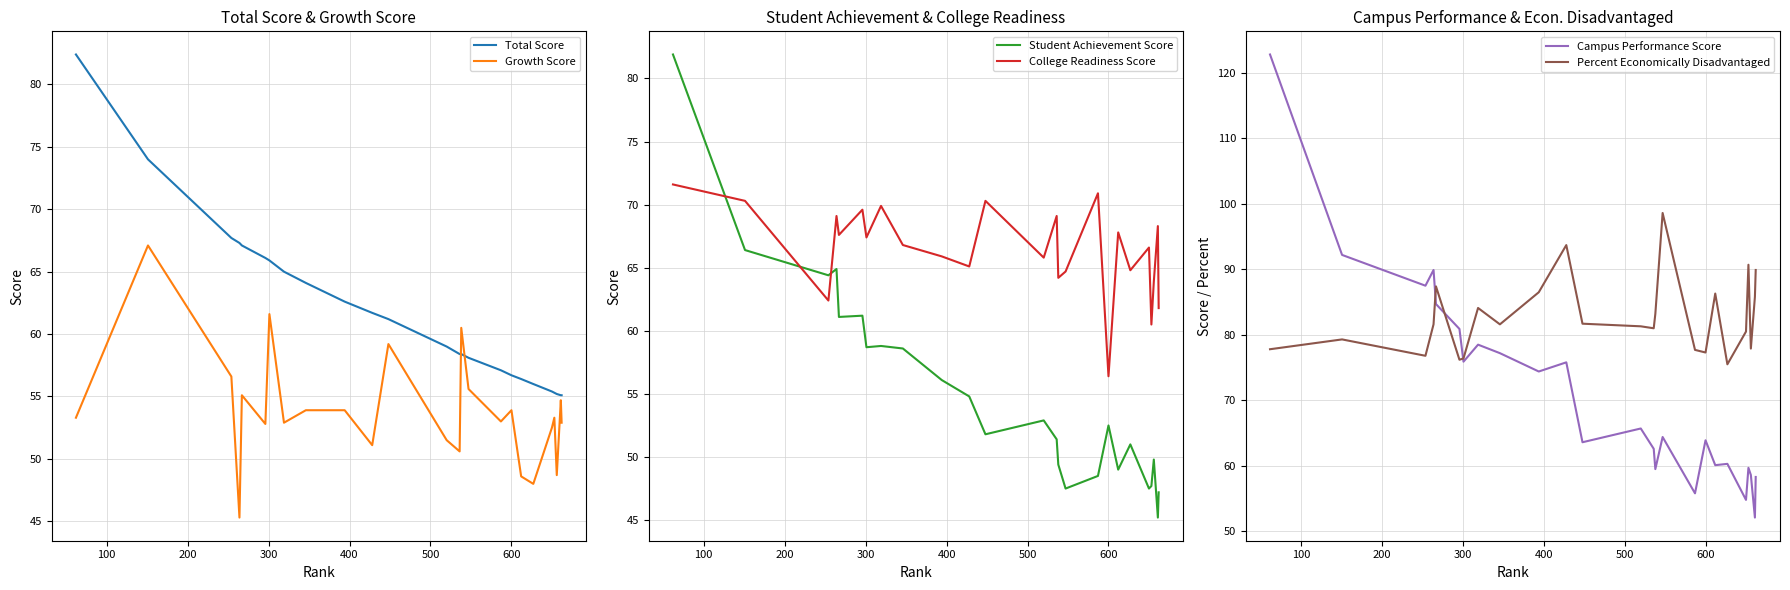

Which series has the largest range (max minus min)?

Campus Performance Score